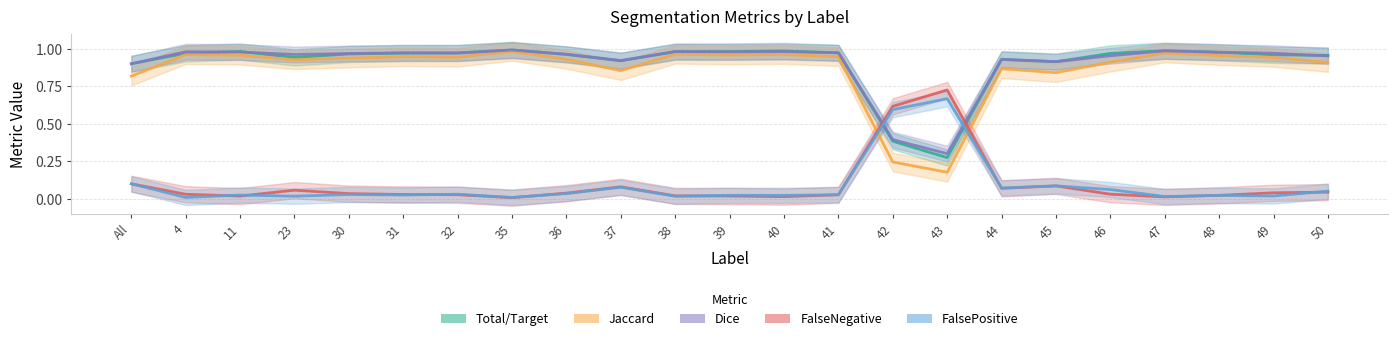

After their last crossing, which series has the higher values: Dice or FalsePositive?

Dice